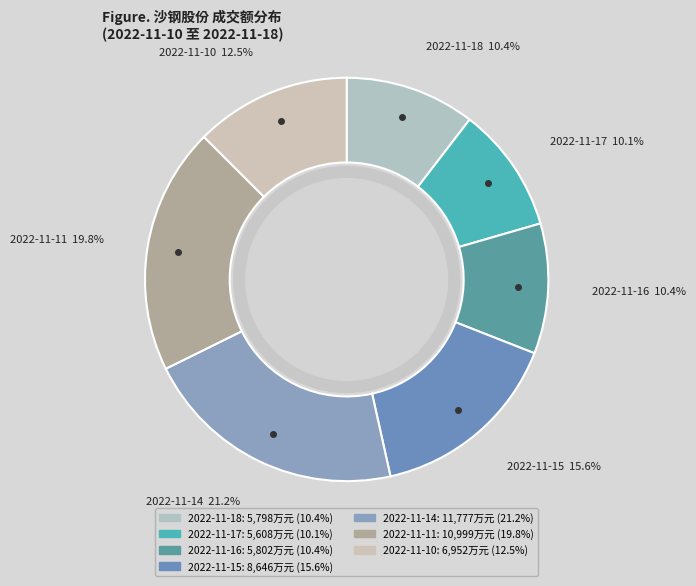

Combined, do 2022-11-16 and 2022-11-10 account for over 50%?

No